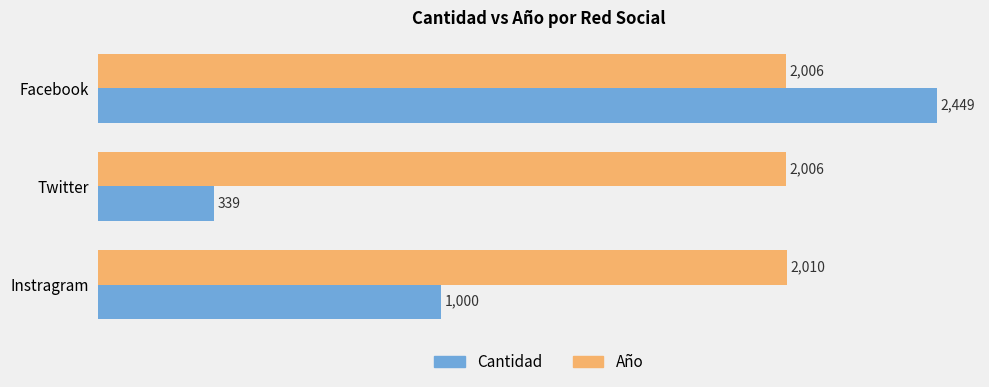

How many distinct data groups are displayed?

2